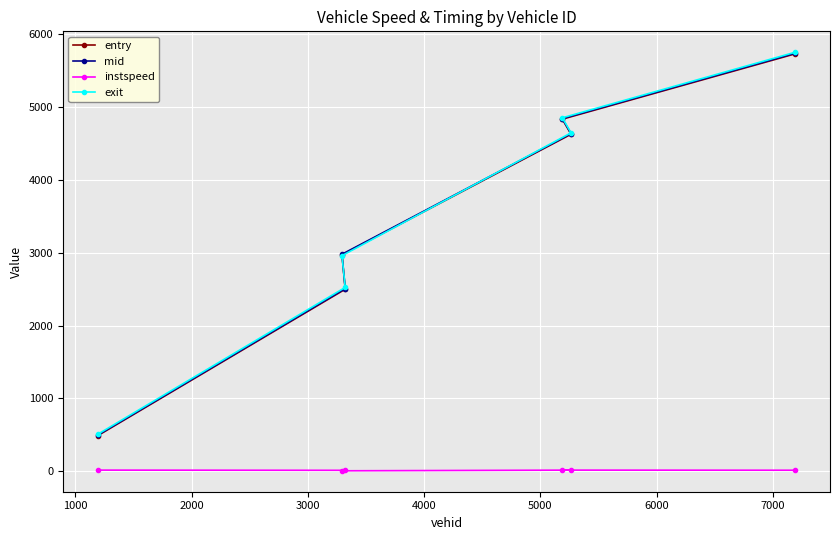

What is the maximum value shown in the chart?

5753.7